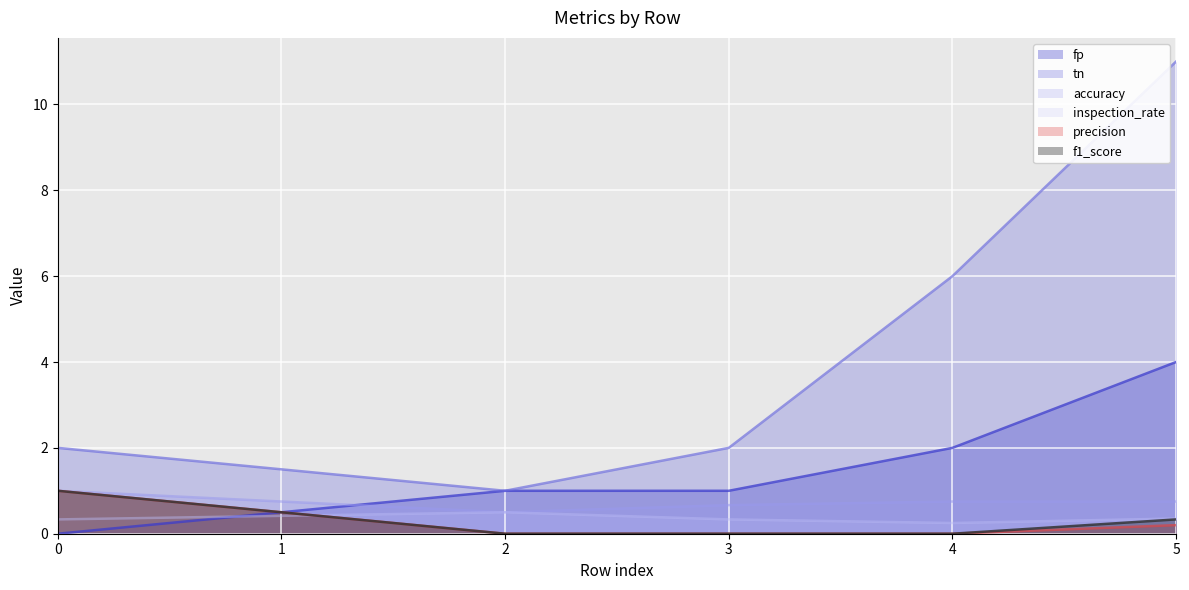

After their last crossing, which series has the higher values: fp or f1_score?

fp